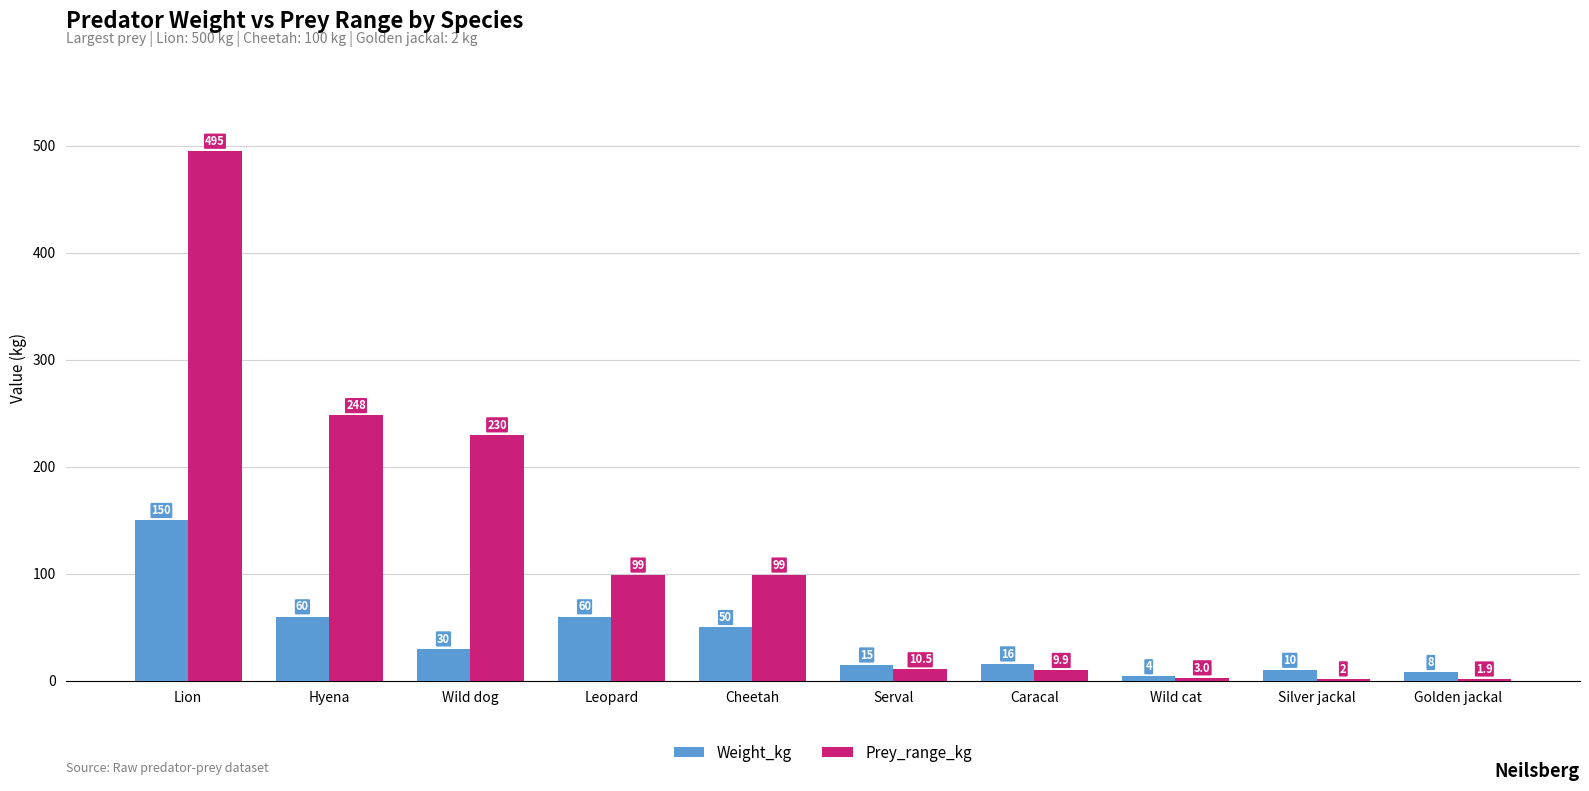

What is the difference between the maximum and minimum values in the Prey_range_kg series?

493.1